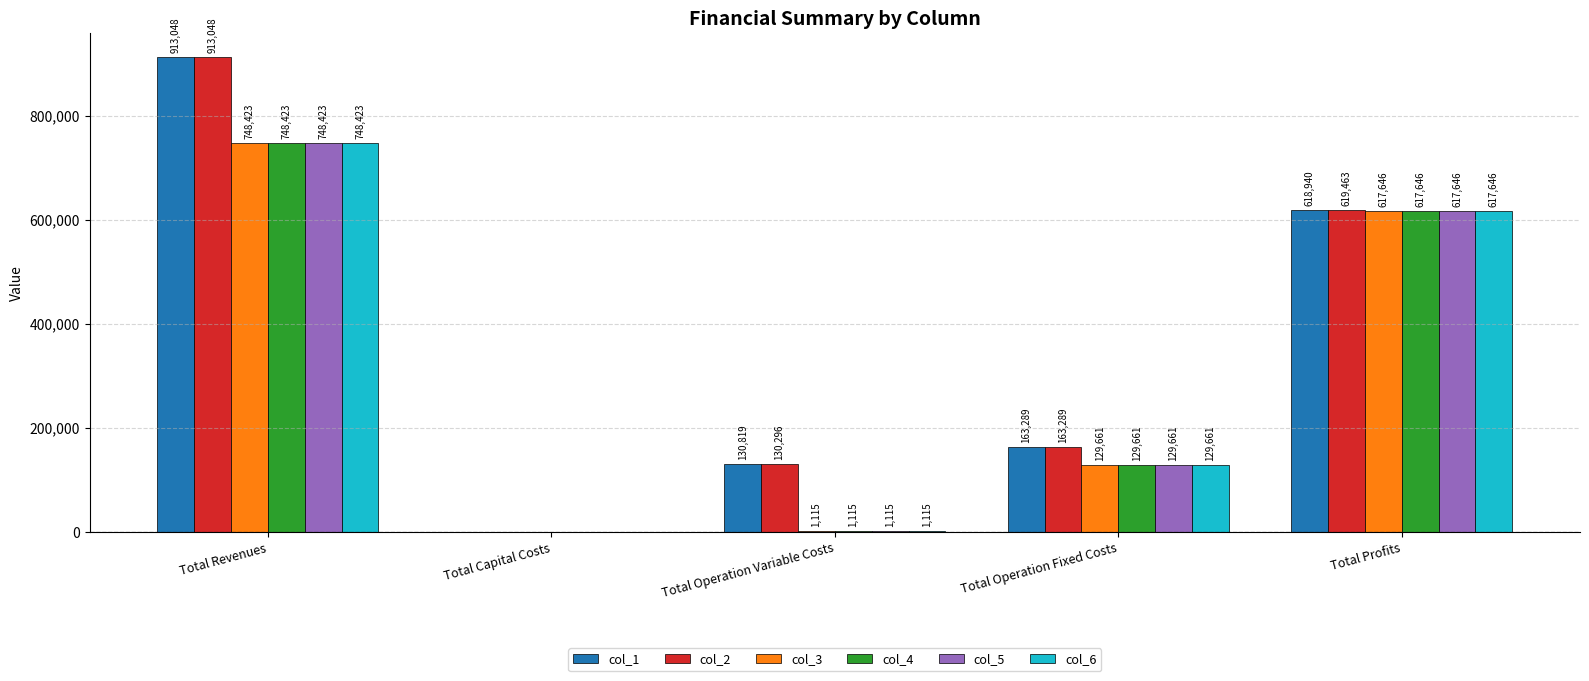

What is the total value across all series at Total Revenues?

4819788.7